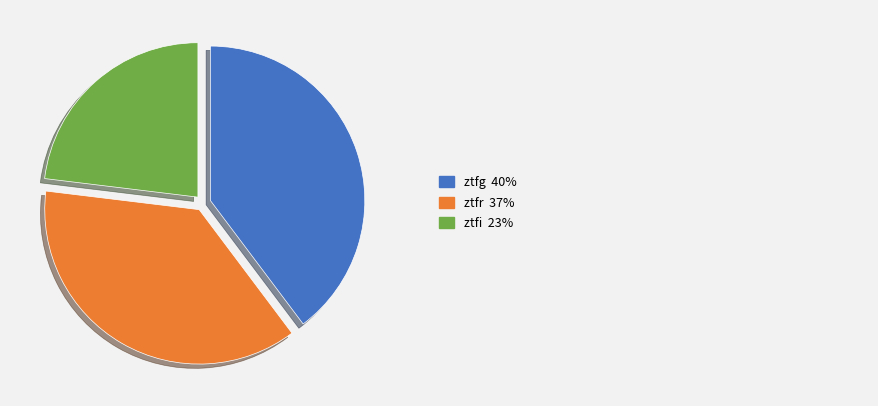

Is there any slice that represents more than half of the pie?

No